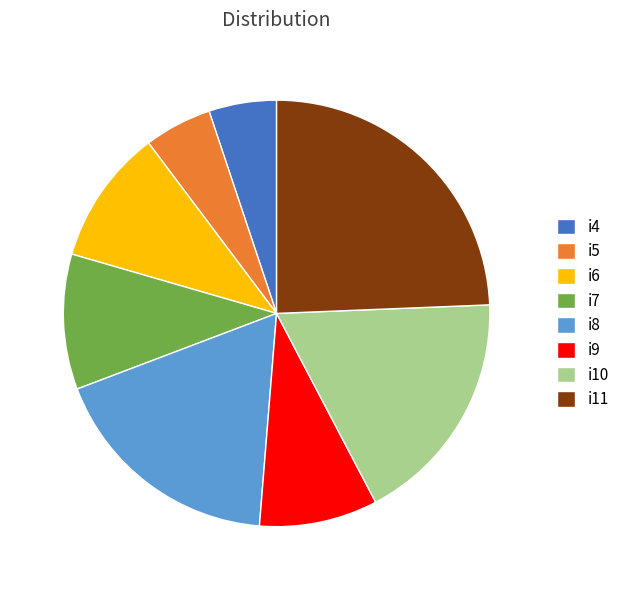

The i11 slice represents 37% of the pie. True or false?

False